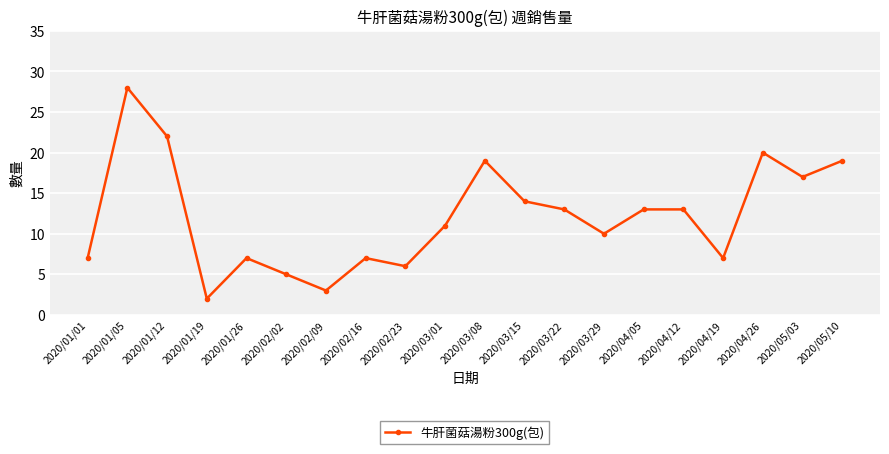

Is it true that the value at 2020/05/03 is 7?

False